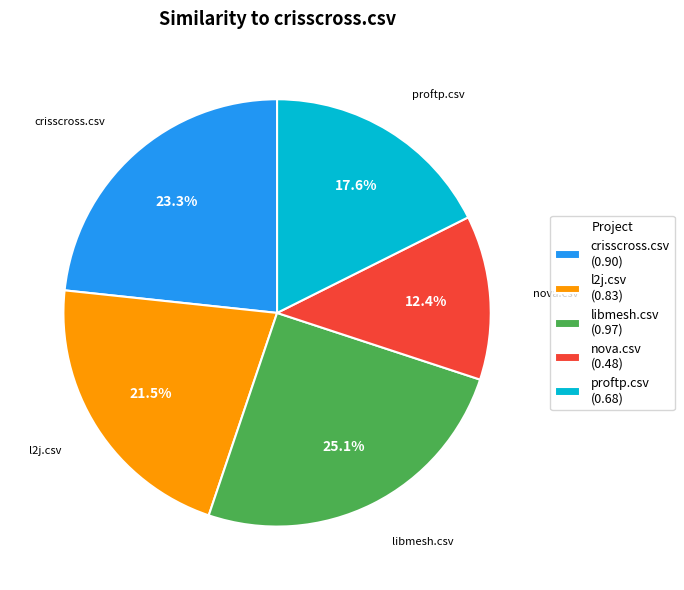

Do libmesh.csv (0.97) and proftp.csv (0.68) together represent more than half of the pie?

No